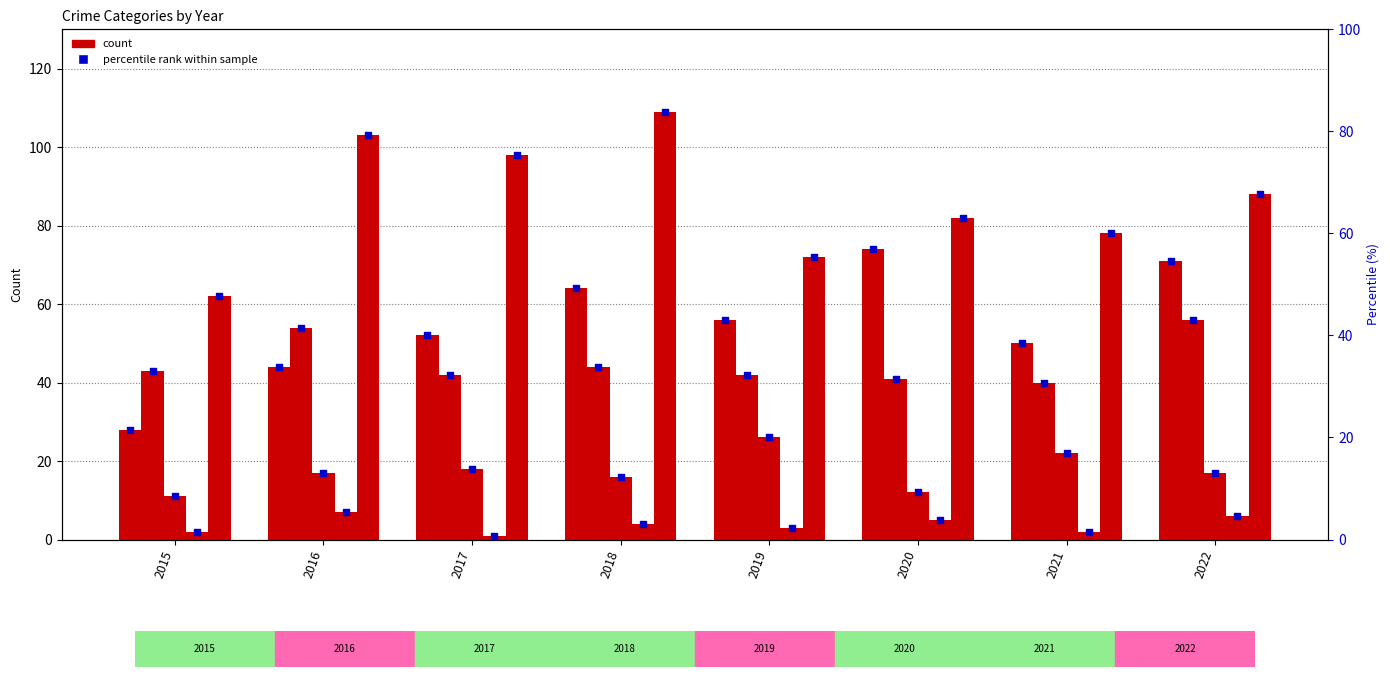

At how many categories does at least one series exceed 89?

3